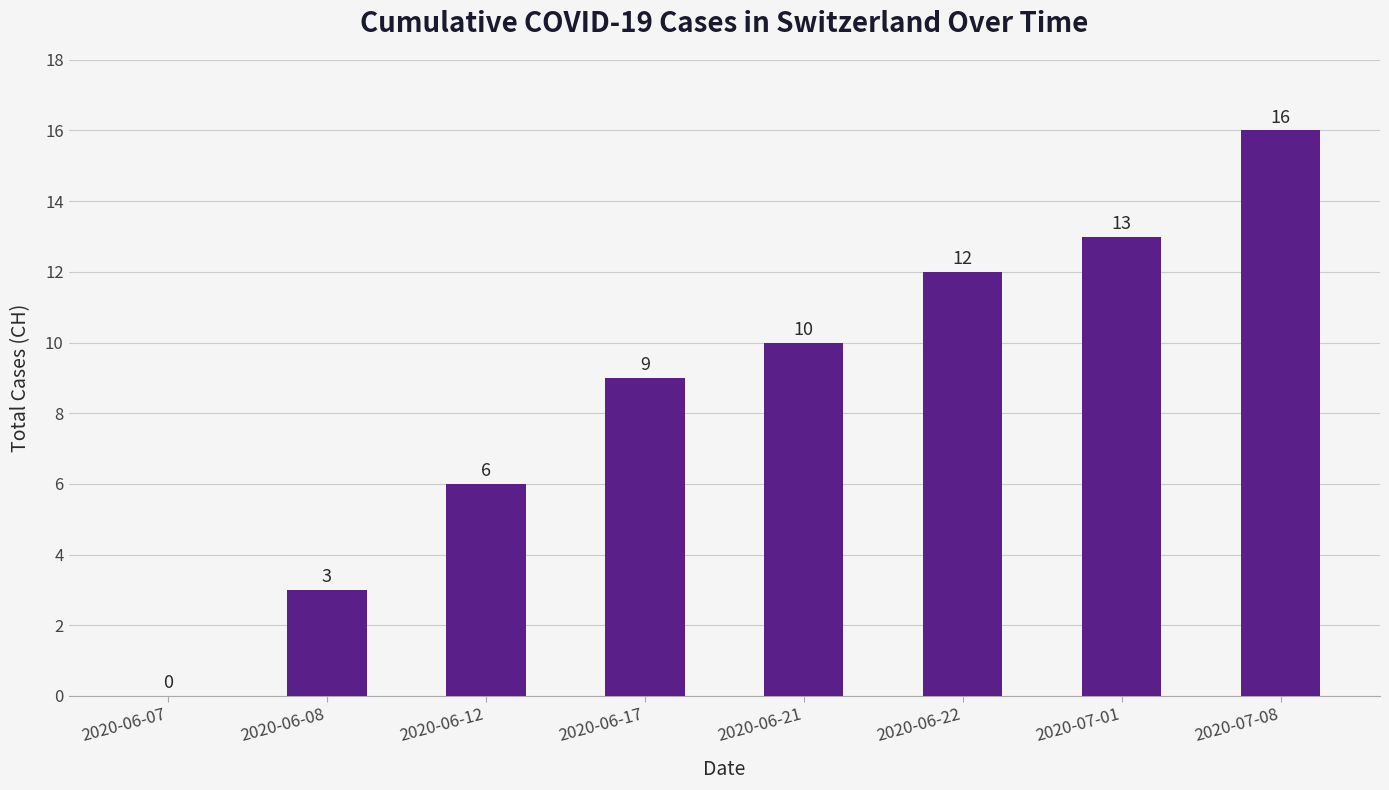

What is the change in value from 2020-06-12 to 2020-06-17?

+3